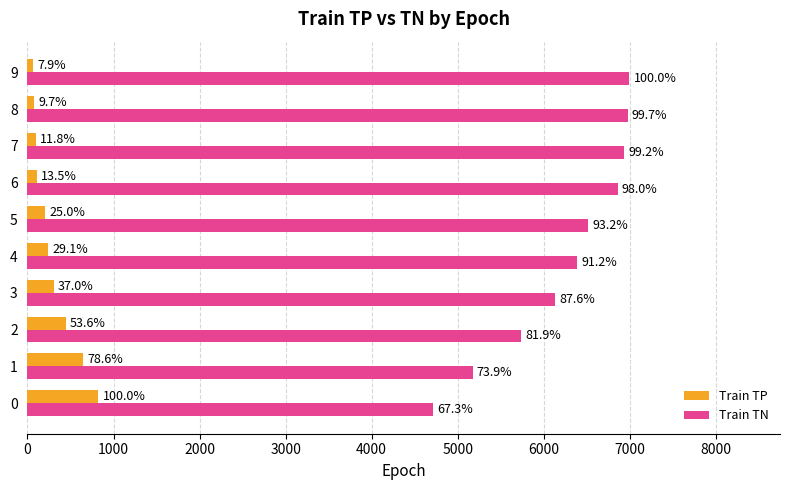

What are all the series names shown in the legend?

Train TP, Train TN